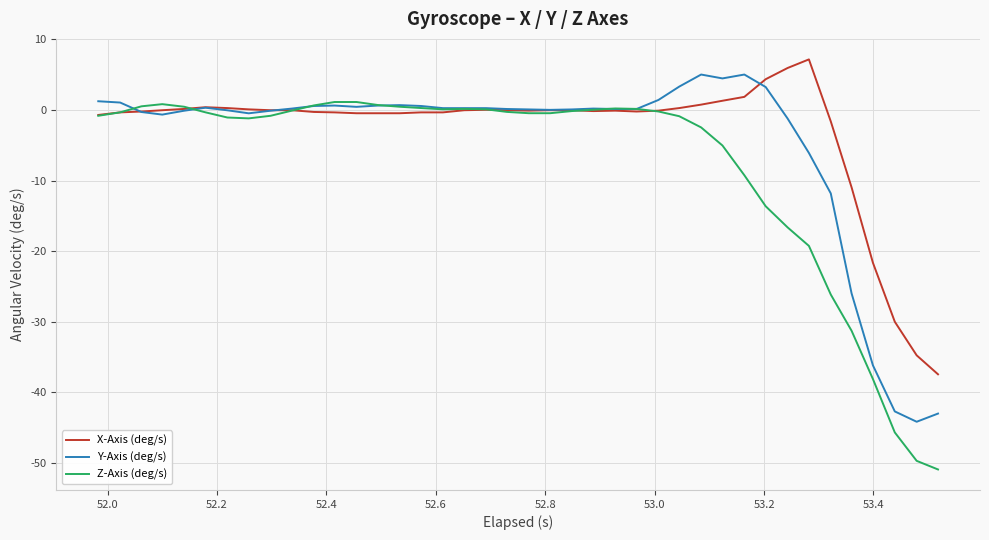

How many lines are shown in the chart?

3